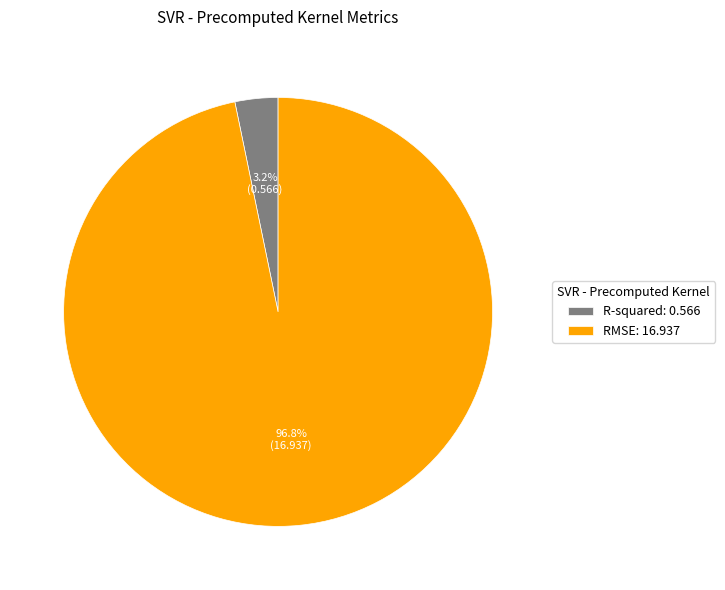

Do R-squared and RMSE together represent more than half of the pie?

Yes